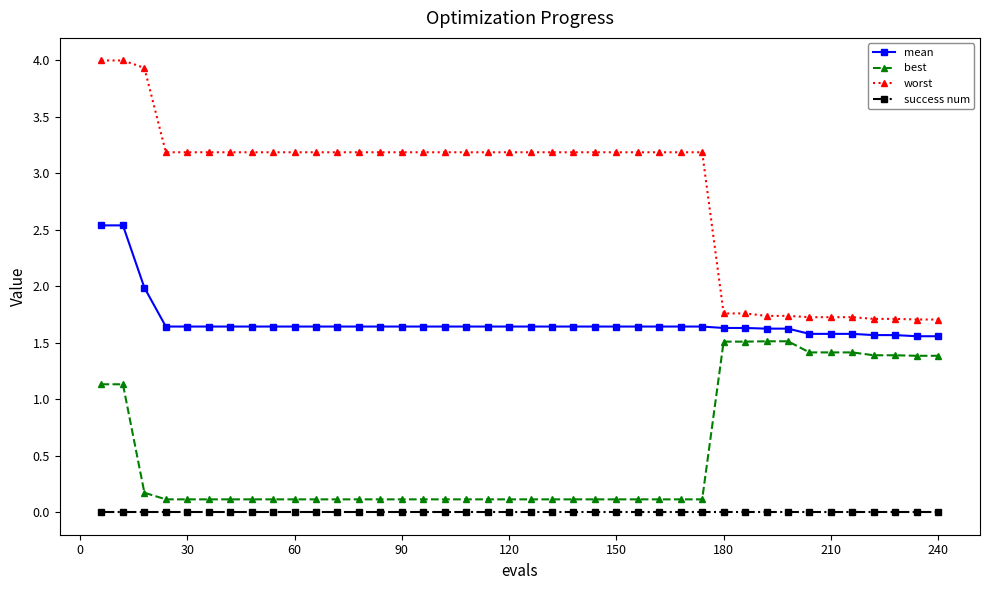

Reading left to right, list all the values displayed in this chart.

mean: 2.5	2.5	2.0	1.6	1.6	1.6	1.6	1.6	1.6	1.6	1.6	1.6	1.6	1.6	1.6	1.6	1.6	1.6	1.6	1.6	1.6	1.6	1.6	1.6	1.6	1.6	1.6	1.6	1.6	1.6	1.6	1.6	1.6	1.6	1.6	1.6	1.6	1.6	1.6	1.6
best: 1.1	1.1	0.2	0.1	0.1	0.1	0.1	0.1	0.1	0.1	0.1	0.1	0.1	0.1	0.1	0.1	0.1	0.1	0.1	0.1	0.1	0.1	0.1	0.1	0.1	0.1	0.1	0.1	0.1	1.5	1.5	1.5	1.5	1.4	1.4	1.4	1.4	1.4	1.4	1.4
worst: 4.0	4.0	3.9	3.2	3.2	3.2	3.2	3.2	3.2	3.2	3.2	3.2	3.2	3.2	3.2	3.2	3.2	3.2	3.2	3.2	3.2	3.2	3.2	3.2	3.2	3.2	3.2	3.2	3.2	1.8	1.8	1.7	1.7	1.7	1.7	1.7	1.7	1.7	1.7	1.7
success num: 0.0	0.0	0.0	0.0	0.0	0.0	0.0	0.0	0.0	0.0	0.0	0.0	0.0	0.0	0.0	0.0	0.0	0.0	0.0	0.0	0.0	0.0	0.0	0.0	0.0	0.0	0.0	0.0	0.0	0.0	0.0	0.0	0.0	0.0	0.0	0.0	0.0	0.0	0.0	0.0